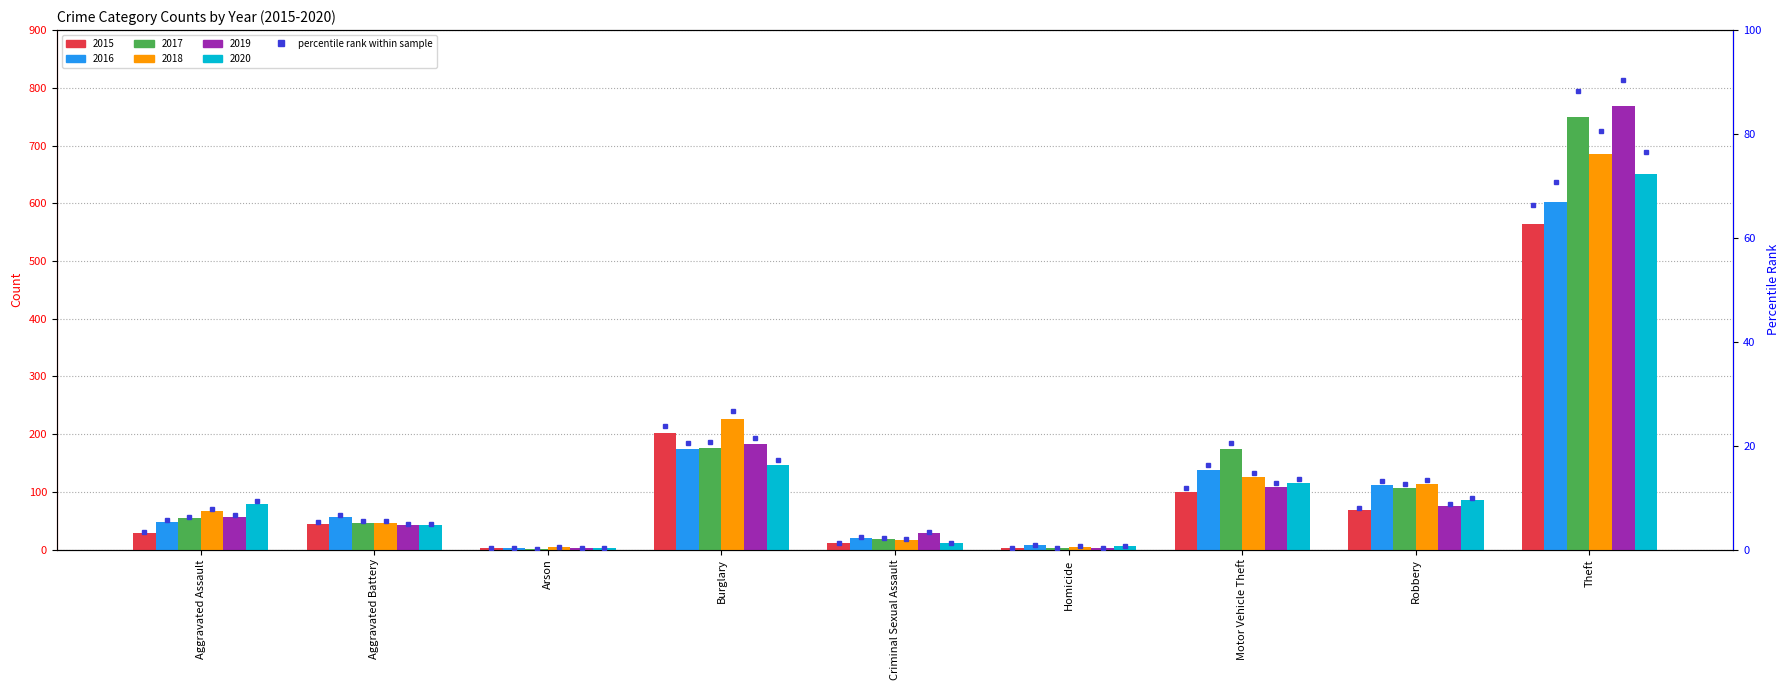

How many categories are shown in the chart?

9